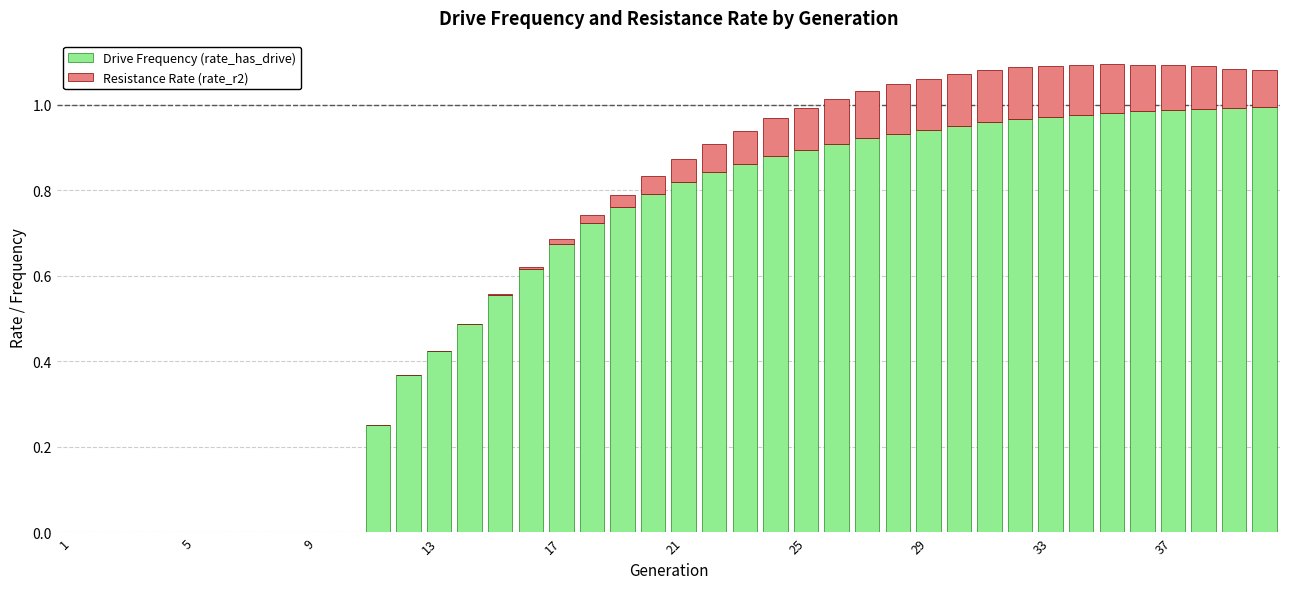

What are all the series names shown in the legend?

Drive Frequency (rate_has_drive), Resistance Rate (rate_r2)